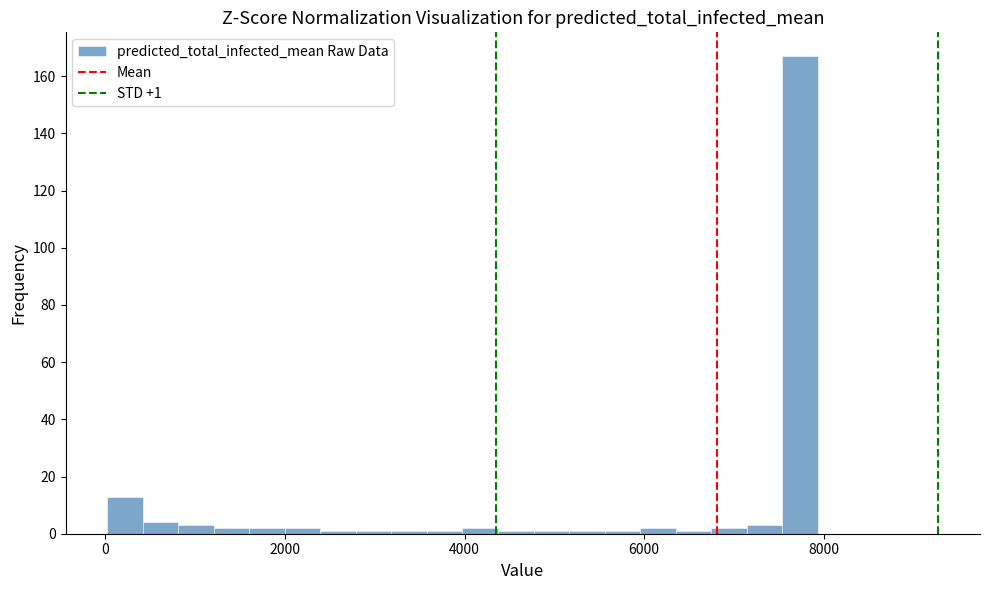

Read against the x-axis, roughly where is the centre of the tallest bar?

7800